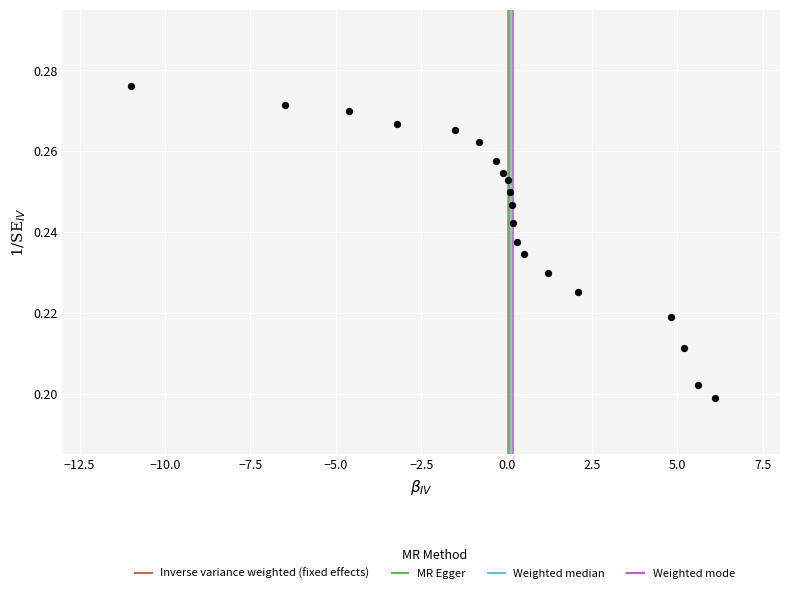

What is the range of X values (max minus min)?

17.1